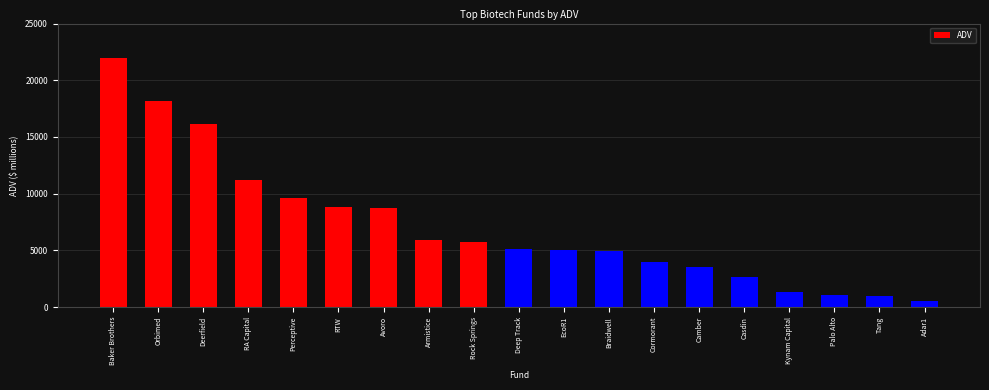

The value at Orbimed is 11809.1. True or false?

False